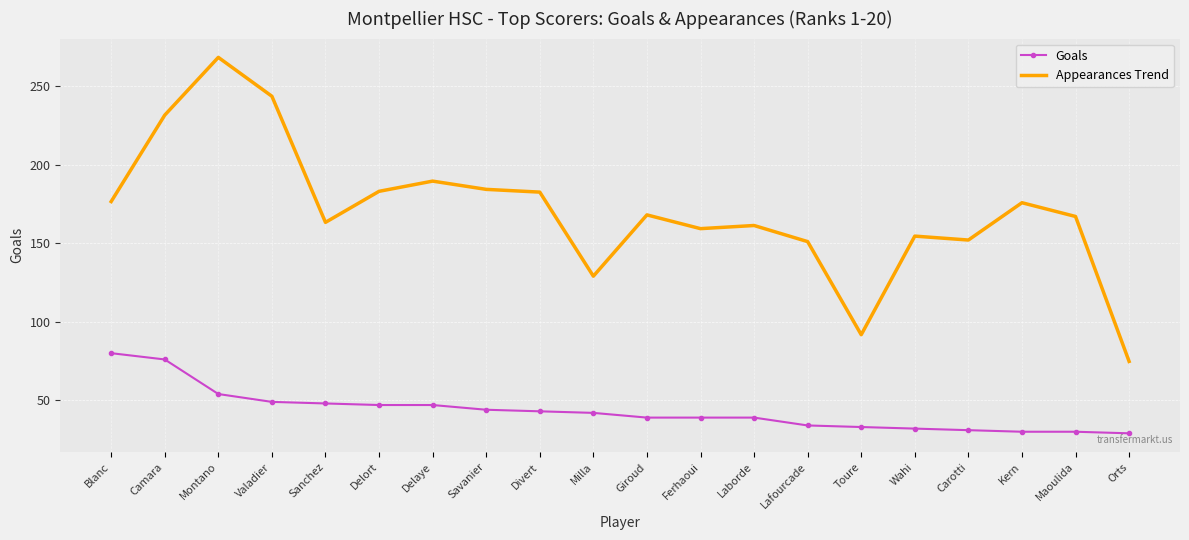

What is the sum of all Appearances Trend values?

3406.5